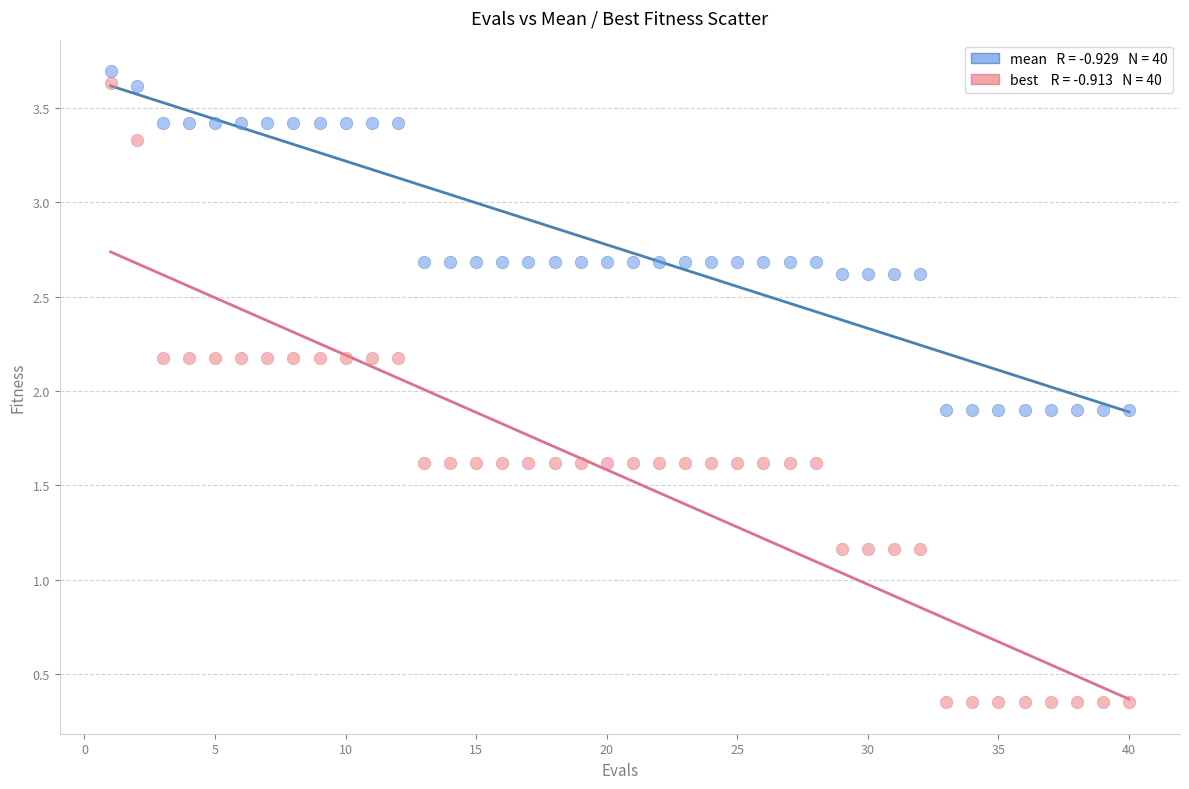

Across all data points, what is the range of Y values (max minus min)?

3.3